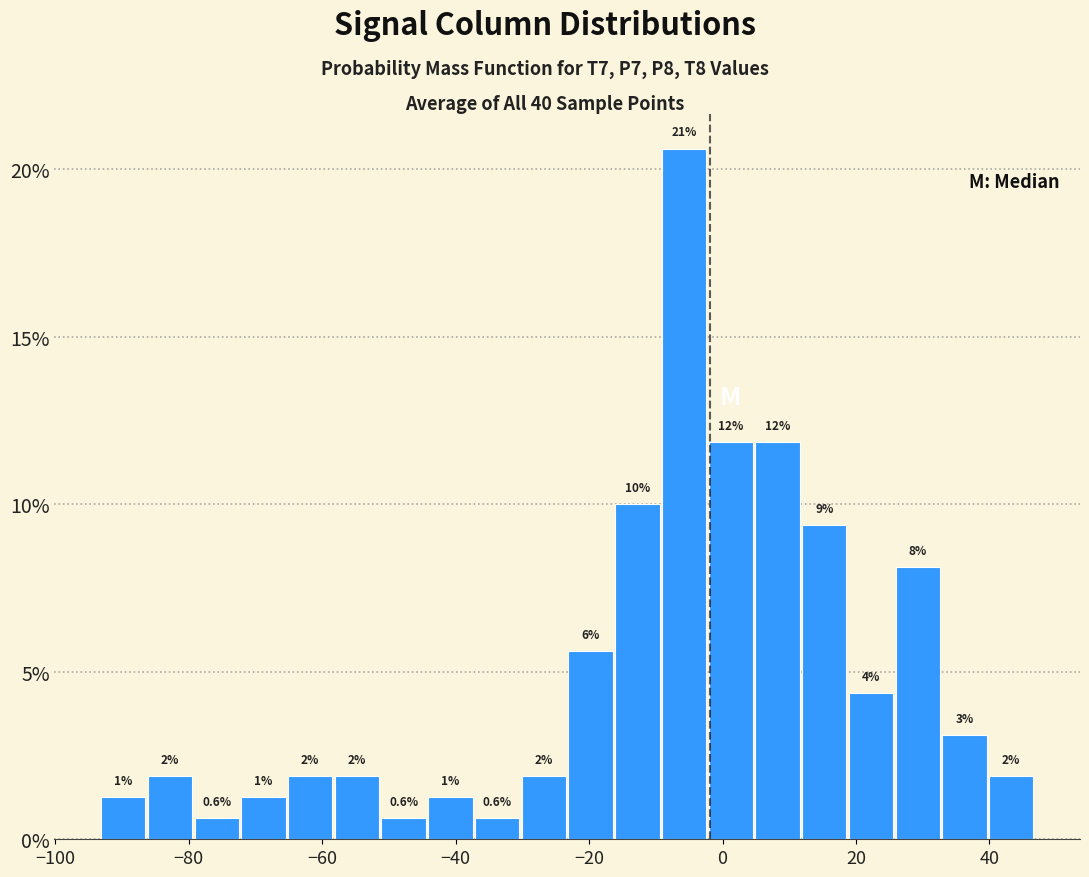

Around what value on the x-axis is the tallest bar? Give the approximate position of its centre, as read against the axis.

-6